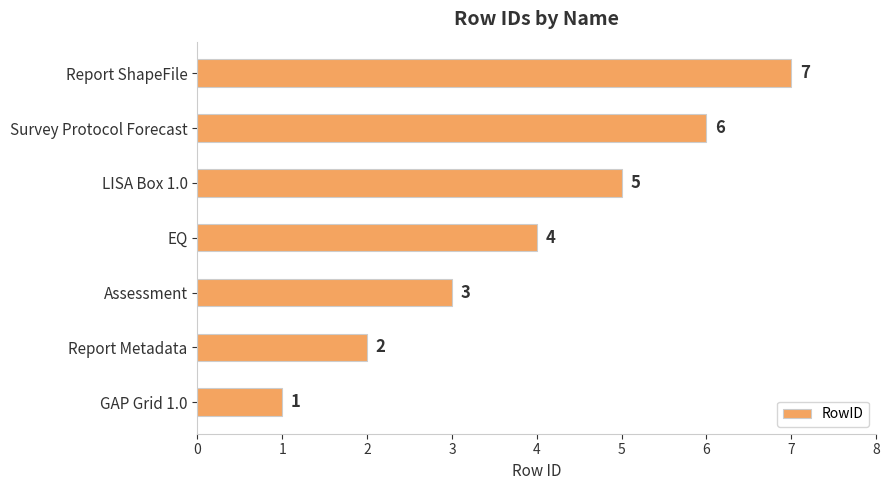

Read the value at Survey Protocol Forecast.

6